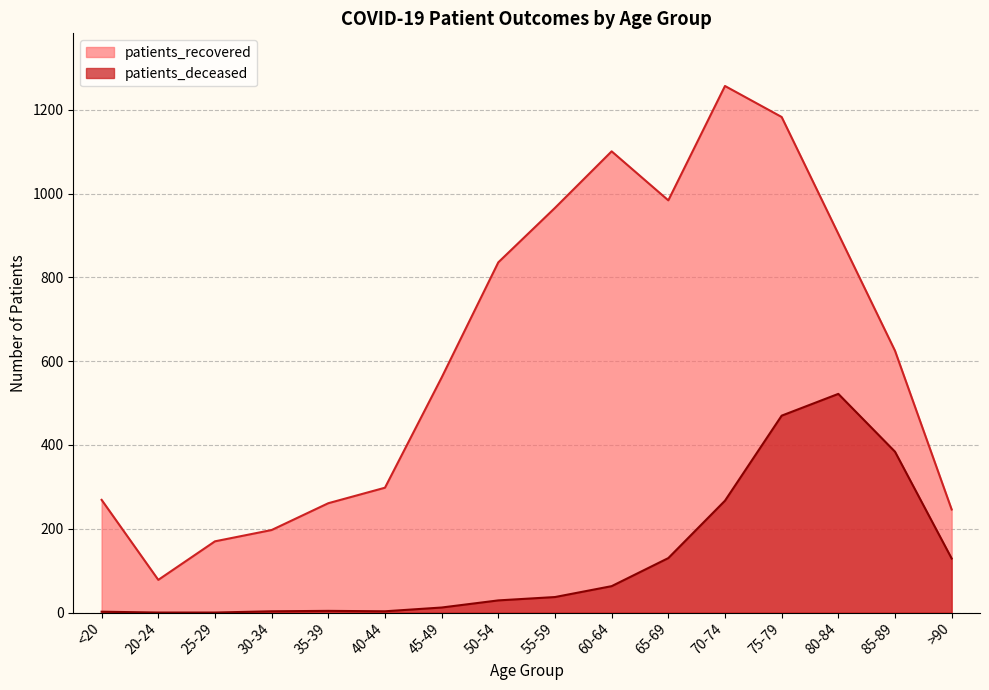

What are all the series names shown in the legend?

patients_recovered, patients_deceased